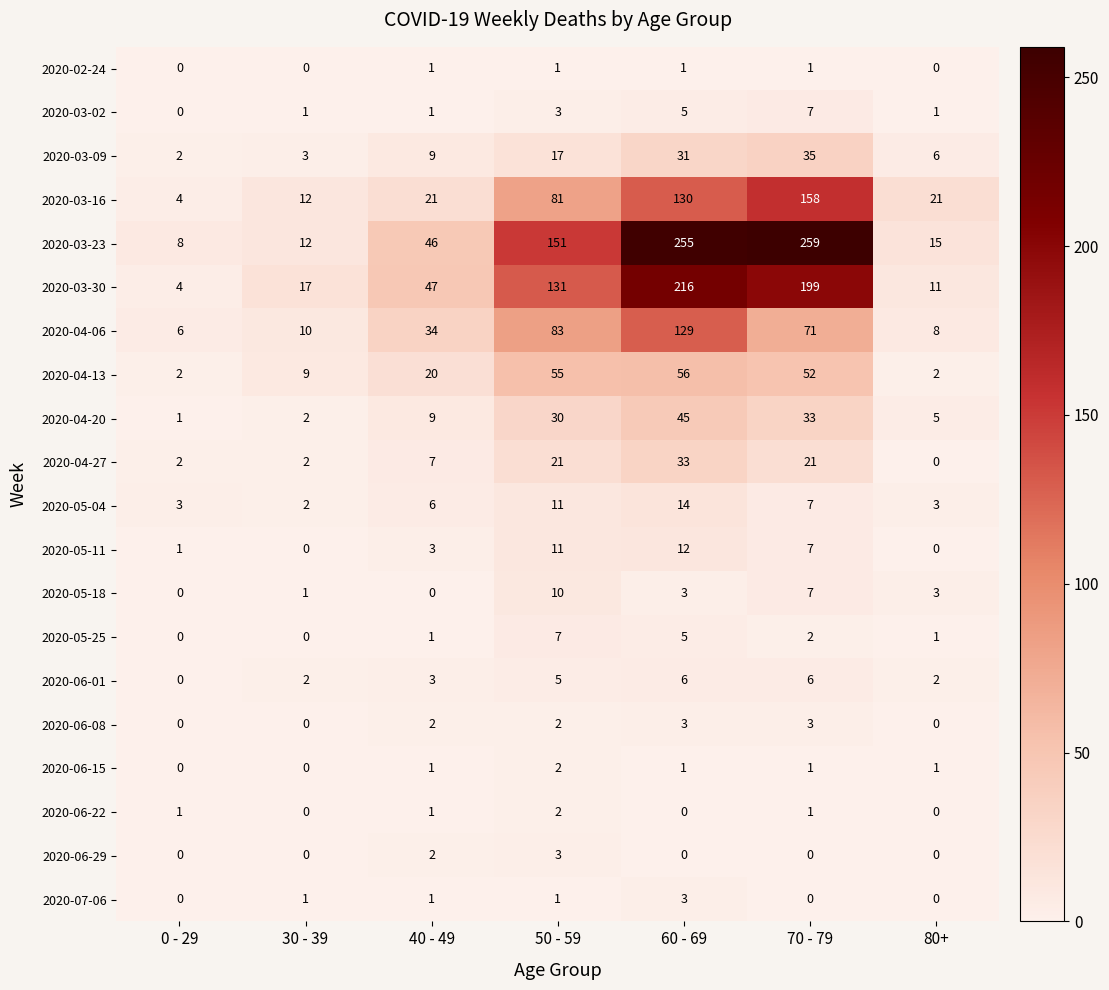

How many positive values does the 2020-06-22 series have?

4